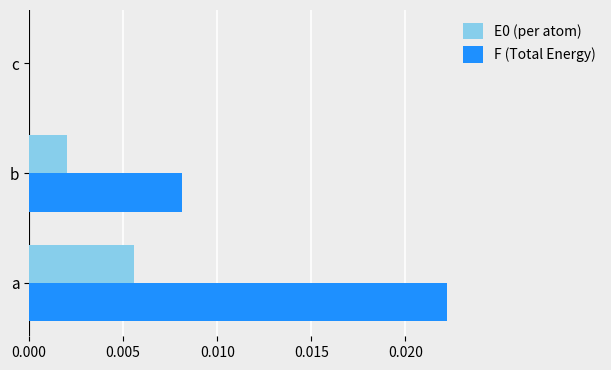

Is it true that E0 (per atom) equals 0.0 at c?

True